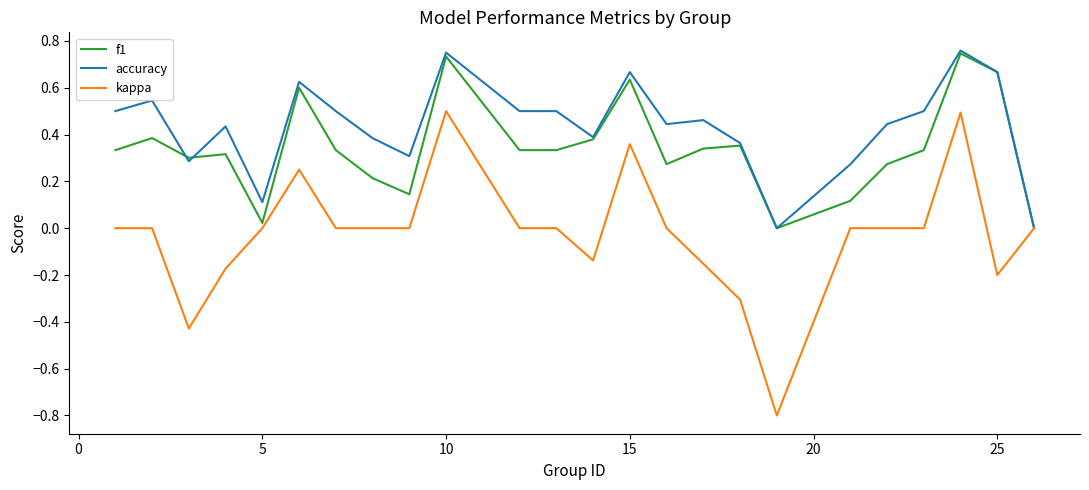

List the series in order of their overall mean, highest first.

accuracy, f1, kappa